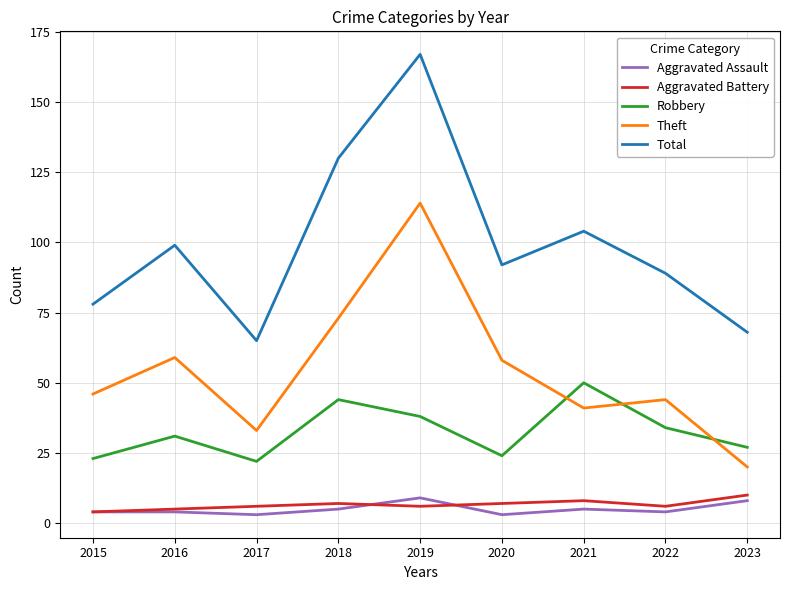

The Theft series shows 58 at 2020. True or false?

True